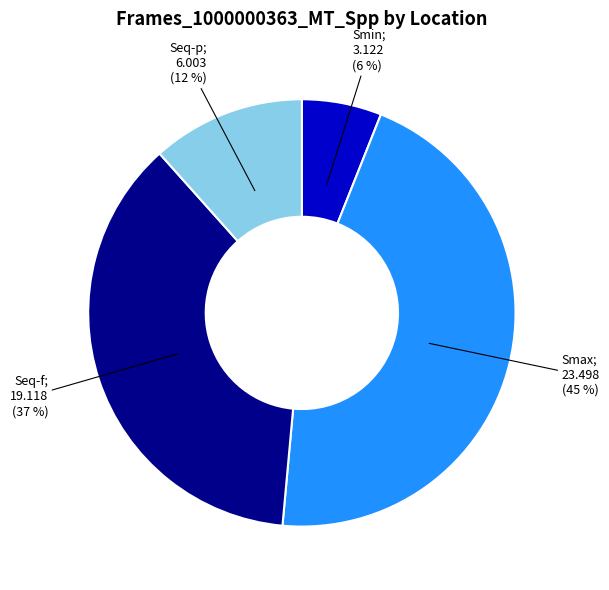

Is there a majority slice in this chart?

No